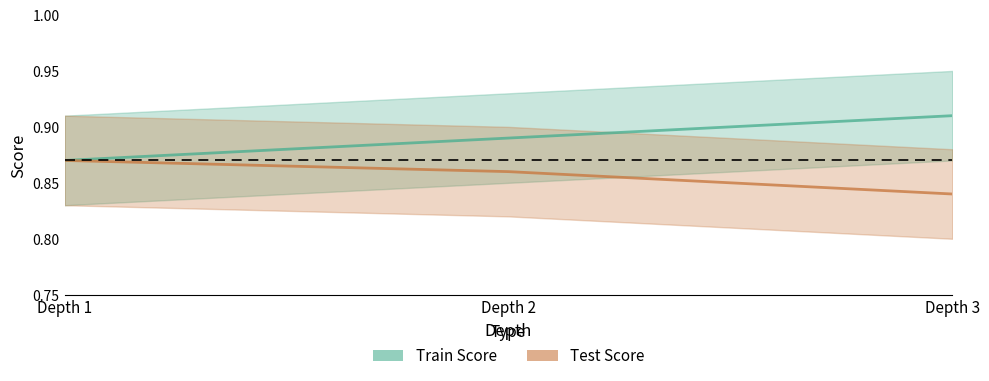

Rank the series by their average value, from highest to lowest.

Train Score, Test Score